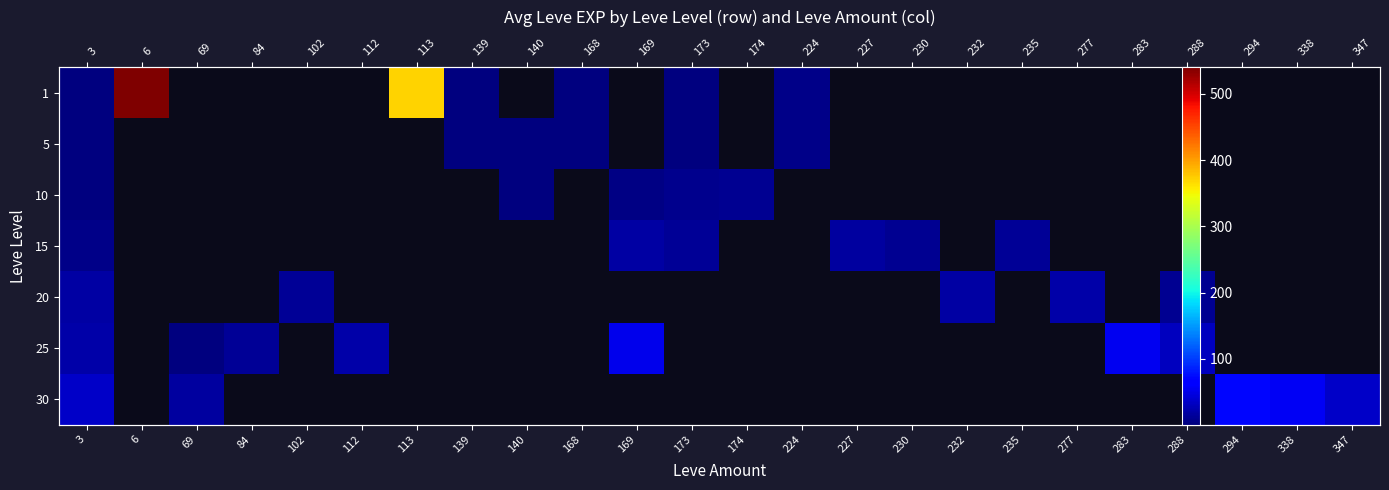

How many positive values does the 5 series have?

6